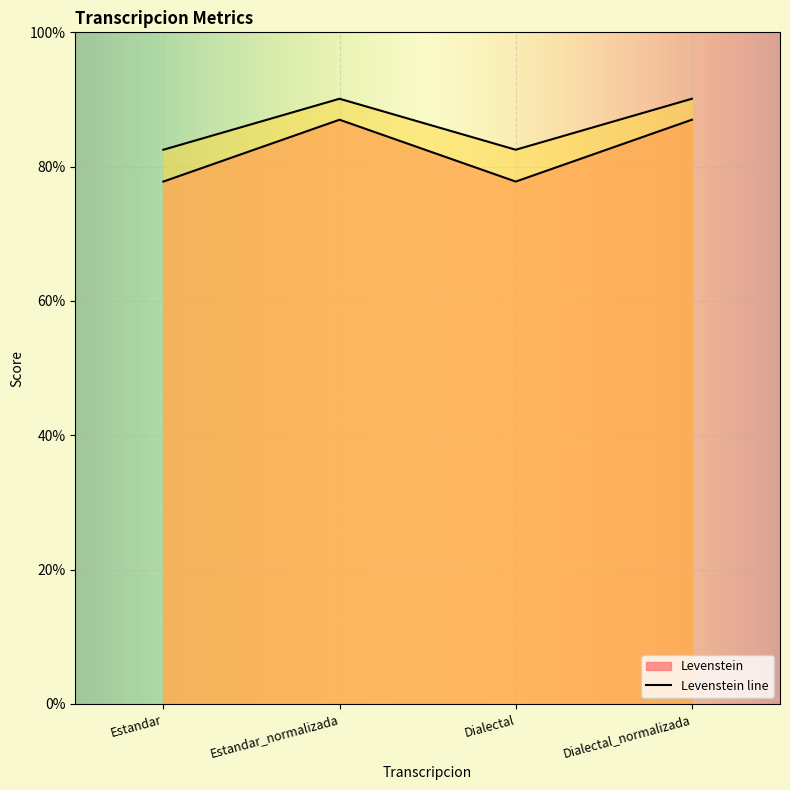

Between Dialectal and Dialectal_normalizada, which series saw the biggest shift?

Levenstein line